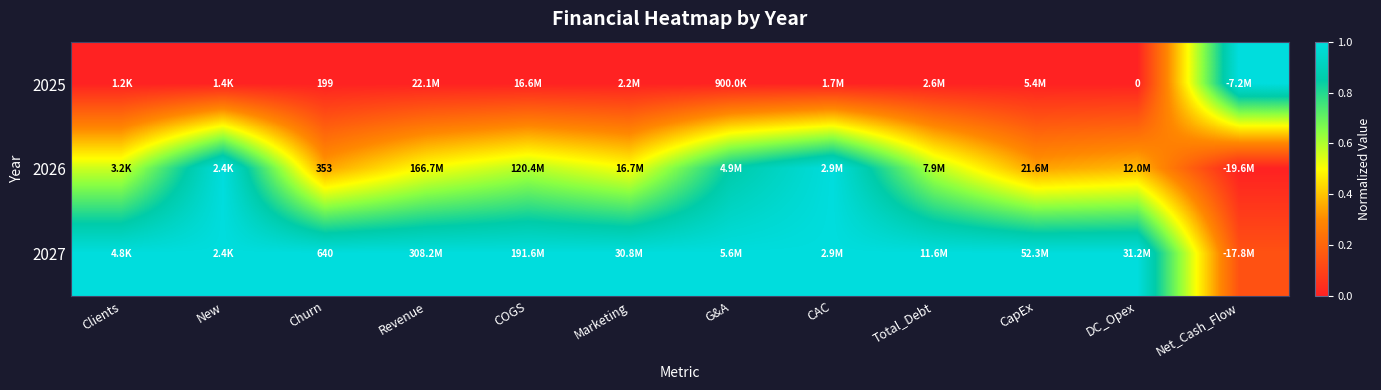

What is the difference between the maximum and second lowest values in the 2025 series?

1.0